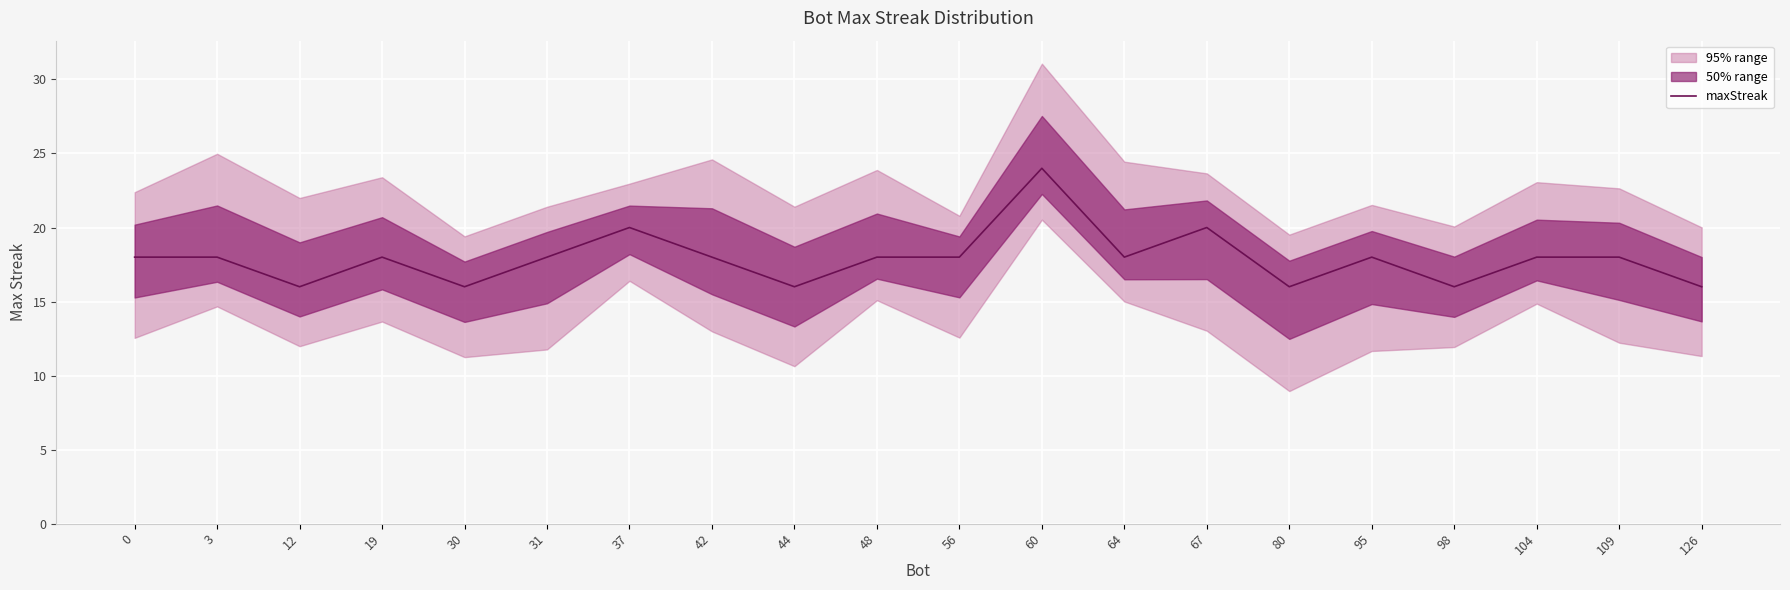

How many points are higher than both their immediate neighbors (excluding endpoints)?

5